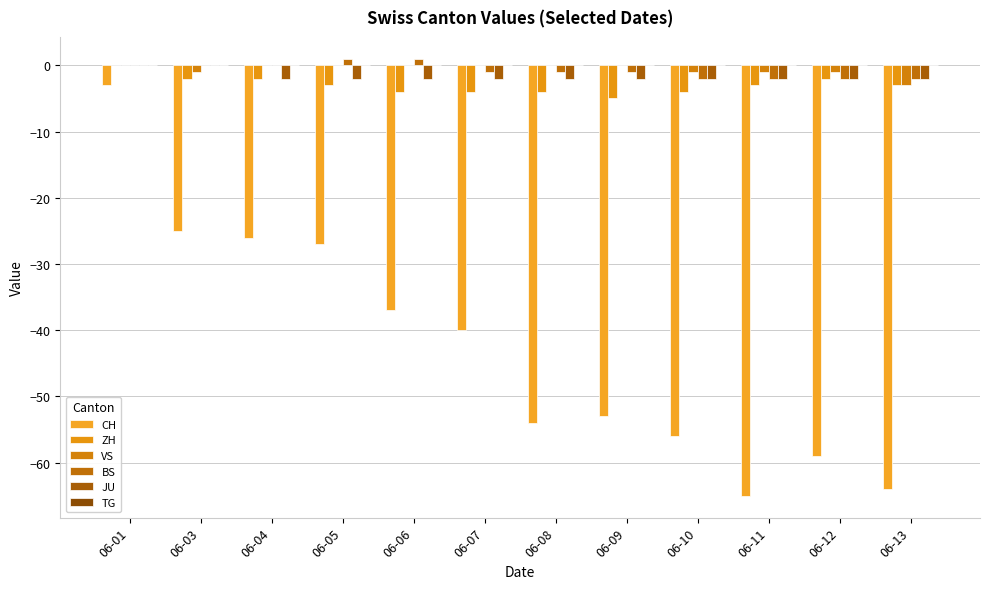

Rank the categories by VS value from highest to lowest.

06-01, 06-04, 06-05, 06-06, 06-07, 06-08, 06-09, 06-03, 06-10, 06-11, 06-12, 06-13